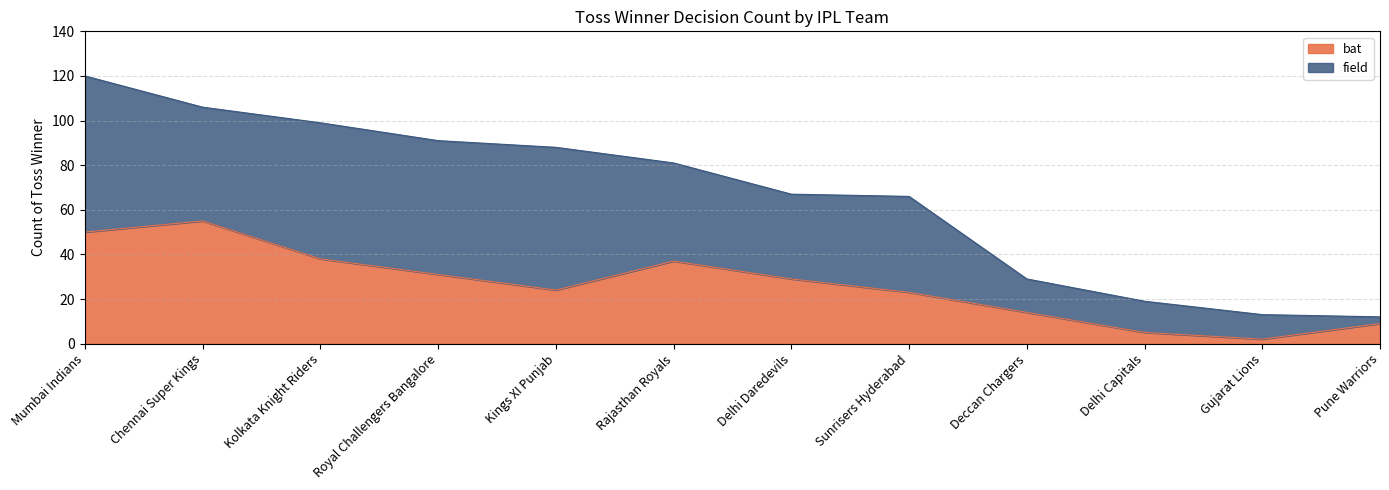

What is the maximum value shown in the chart?

55